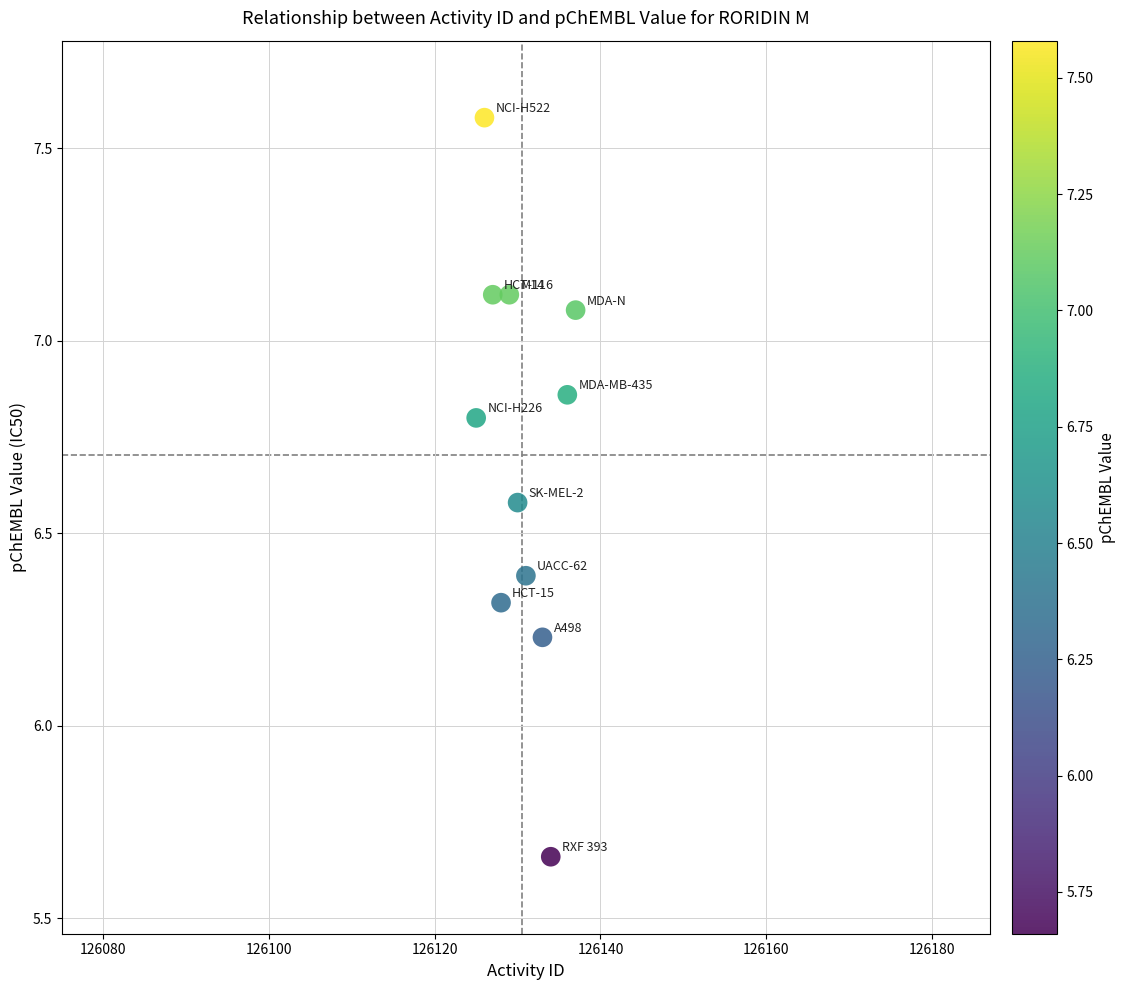

What is the range of Y values (max minus min)?

1.9